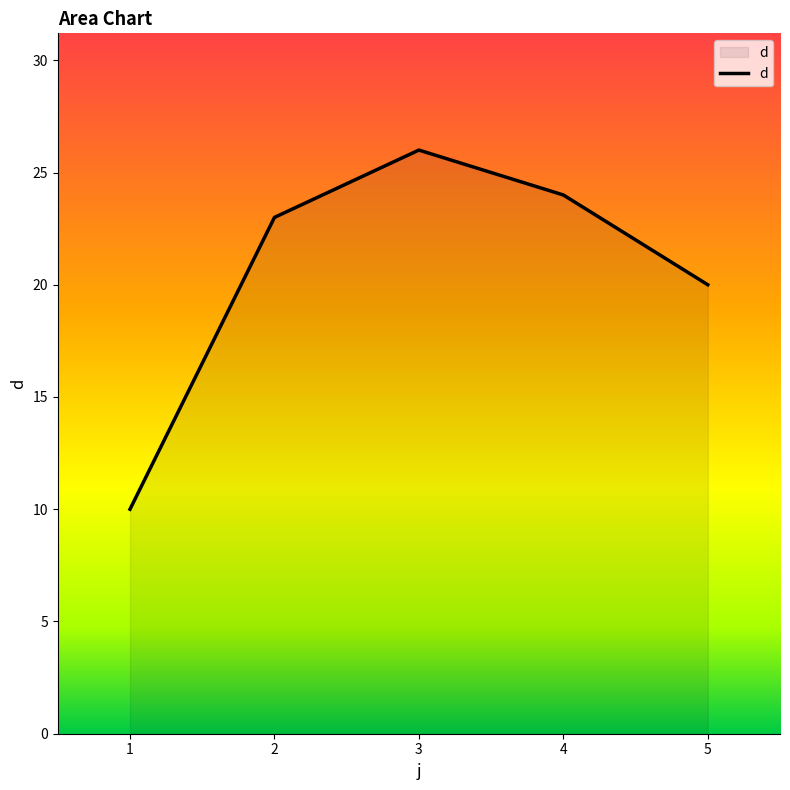

What is the average value?

21